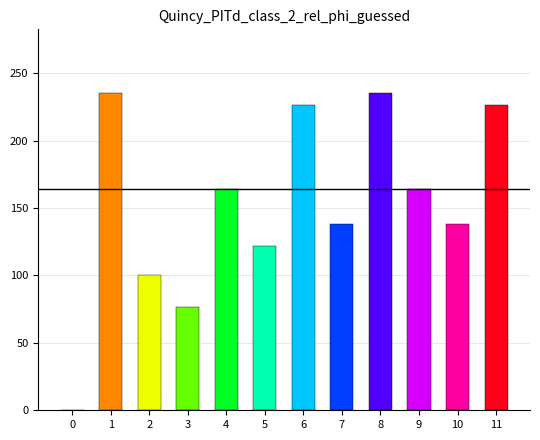

What is the greatest value displayed?

235.5